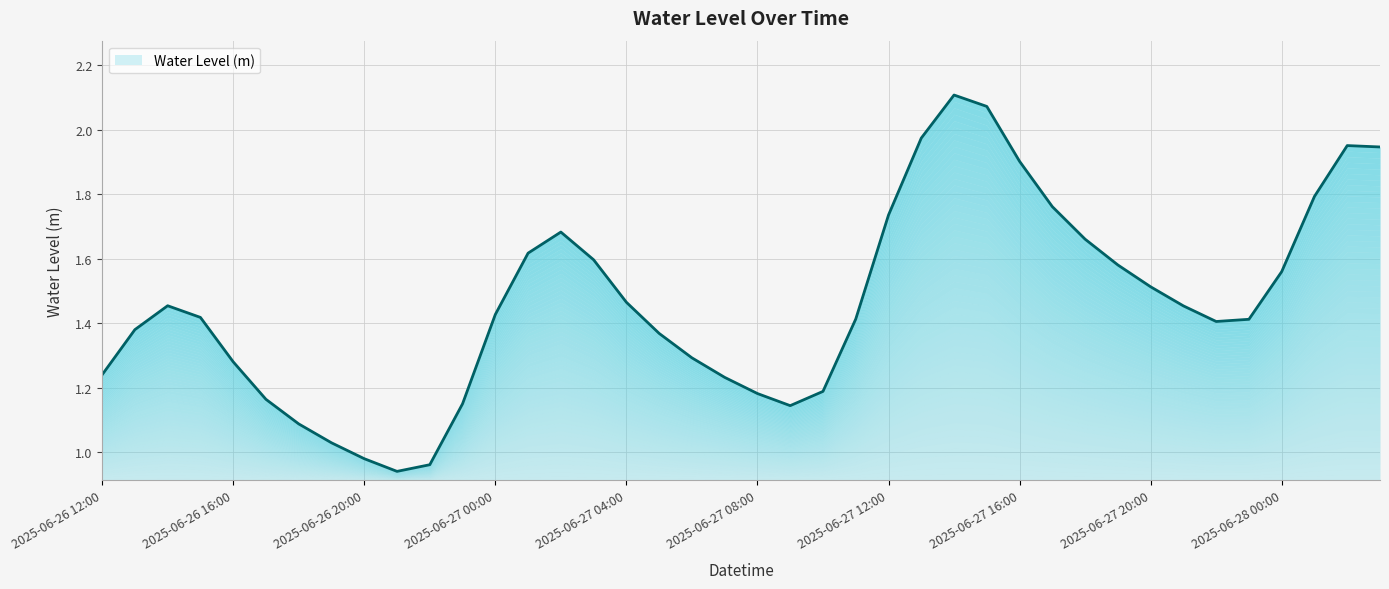

What is the difference between the second highest and second lowest values?

1.1